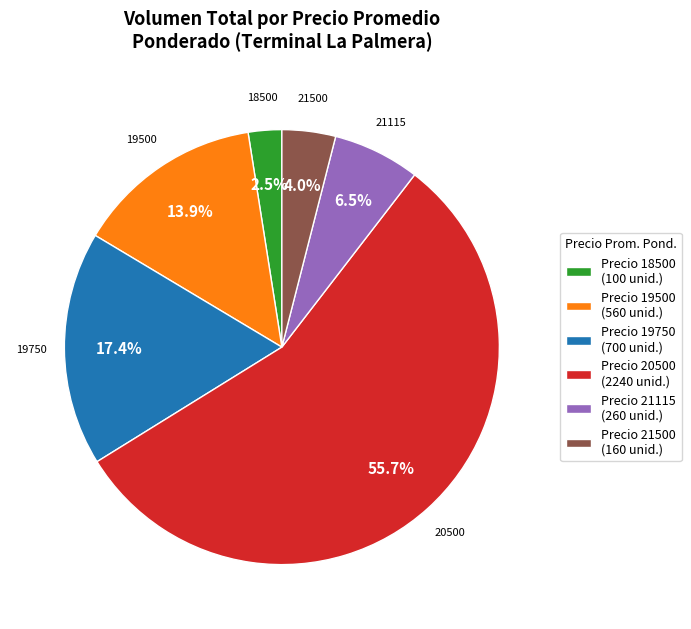

To the nearest percent, what is the difference between the largest and smallest slice percentages?

53%